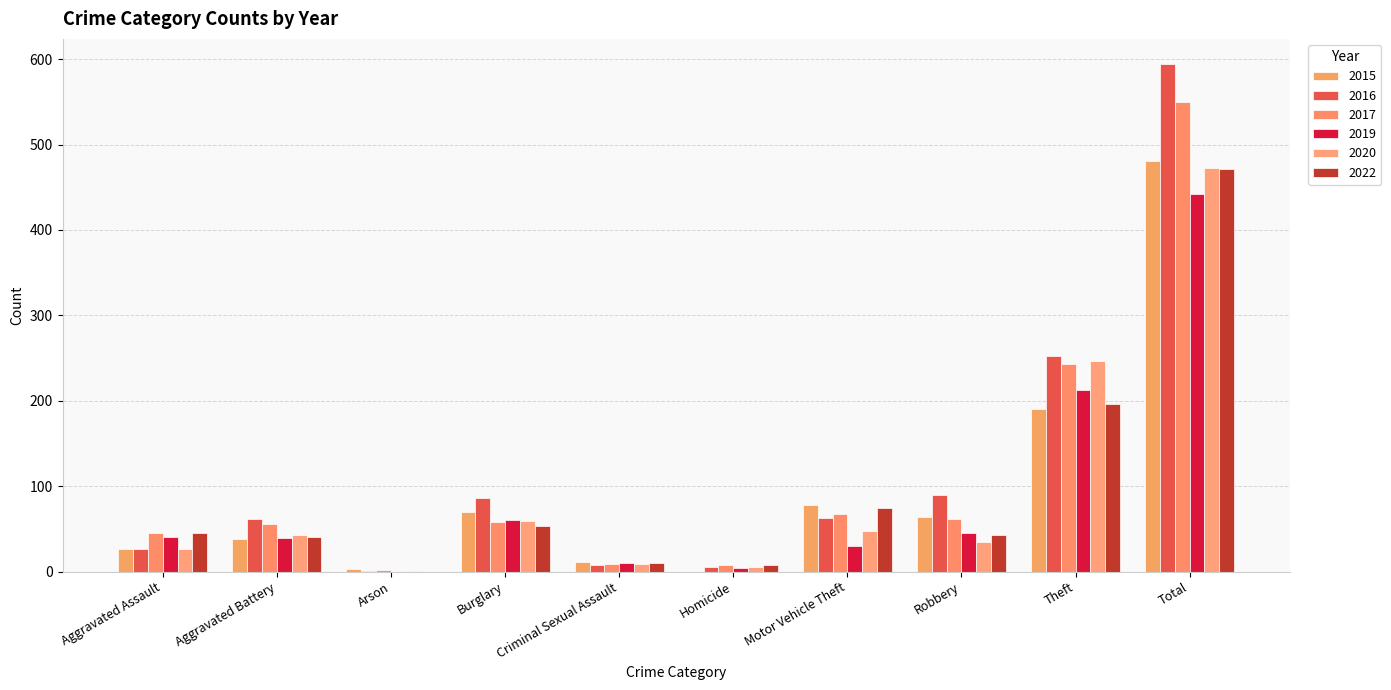

At how many categories does at least one series exceed 564?

1